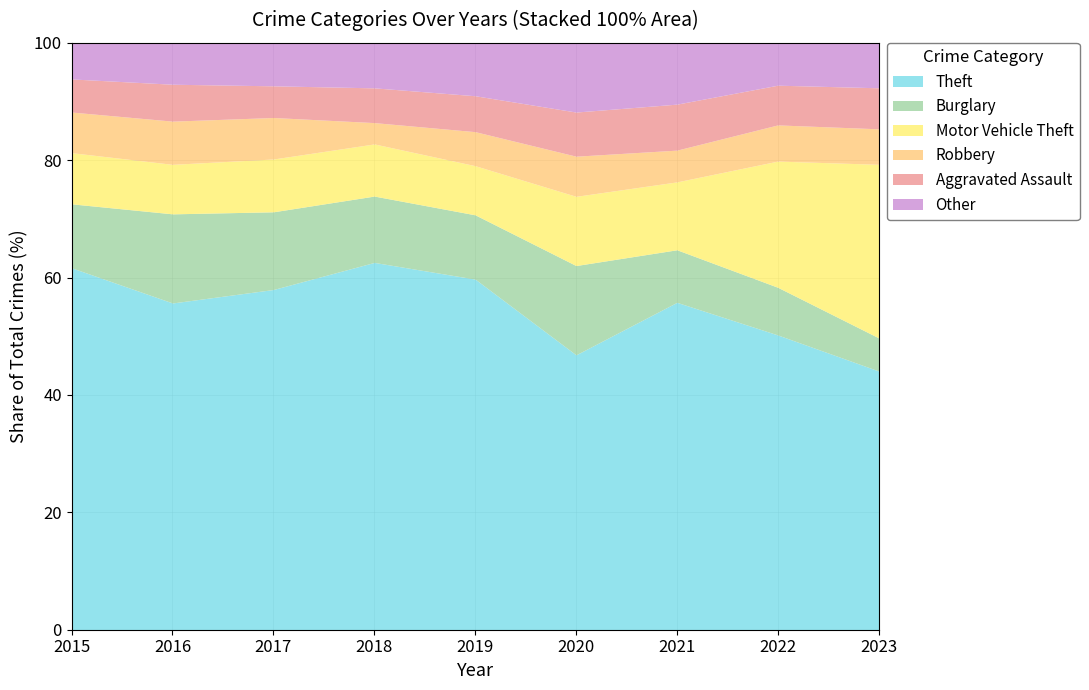

At which label does Theft reach its minimum?

2023